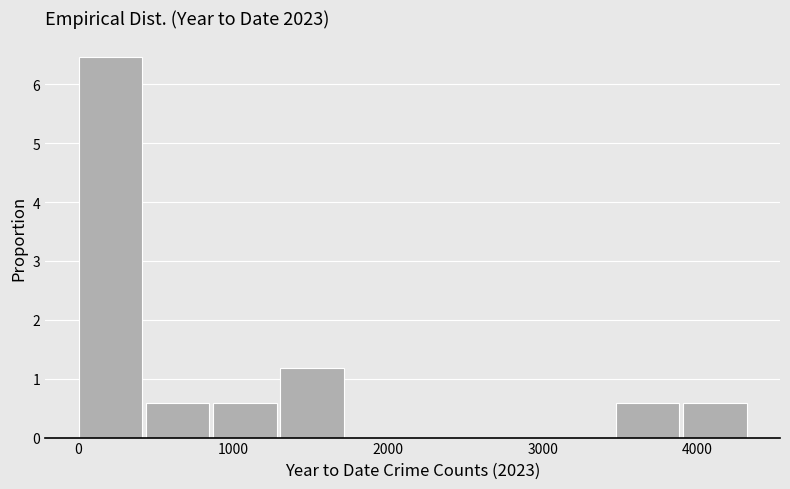

Reading left to right, list every bar in this chart as the range it spans on the x-axis followed by its height. Neither the bar edges nor the heights are printed on the chart, so give them approximately, as read against the axes.

0 to 400: 6.5
400 to 900: 0.6
900 to 1300: 0.6
1300 to 1700: 1.2
1700 to 2200: 0
2200 to 2600: 0
2600 to 3000: 0
3000 to 3500: 0
3500 to 3900: 0.6
3900 to 4300: 0.6